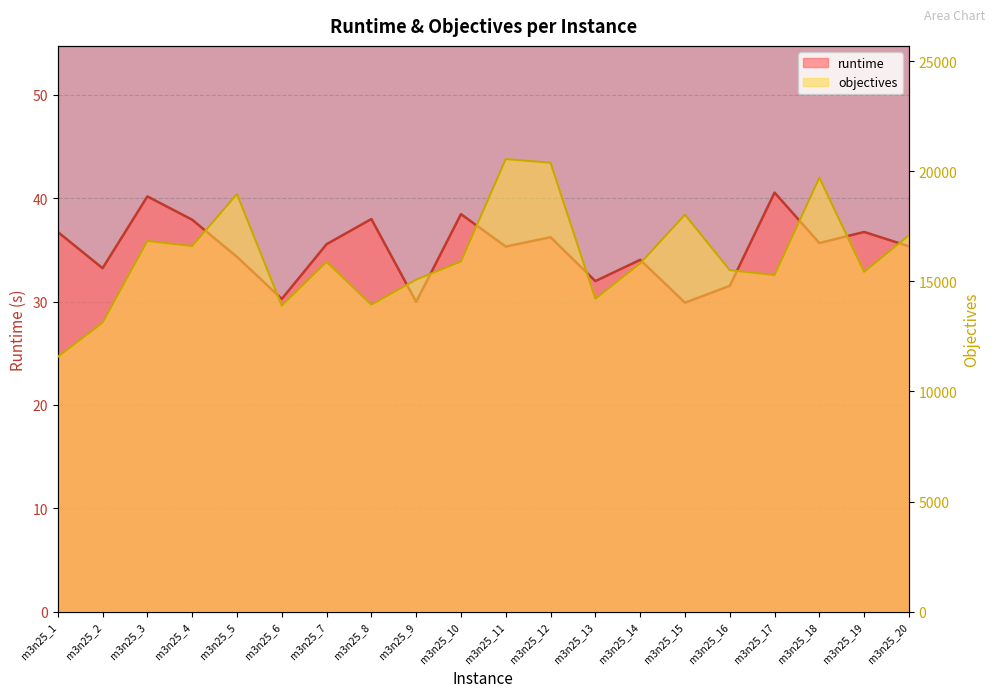

Reading left to right, list all the values displayed in this chart.

runtime: m3n25_1=36.7	m3n25_2=33.2	m3n25_3=40.2	m3n25_4=37.9	m3n25_5=34.3	m3n25_6=30.3	m3n25_7=35.6	m3n25_8=38.0	m3n25_9=30.0	m3n25_10=38.5	m3n25_11=35.3	m3n25_12=36.2	m3n25_13=32.0	m3n25_14=34.0	m3n25_15=29.9	m3n25_16=31.5	m3n25_17=40.6	m3n25_18=35.7	m3n25_19=36.7	m3n25_20=35.4
objectives: m3n25_1=11574.0	m3n25_2=13126.0	m3n25_3=16837.0	m3n25_4=16604.0	m3n25_5=18967.0	m3n25_6=13898.0	m3n25_7=15887.0	m3n25_8=13939.0	m3n25_9=15080.0	m3n25_10=15903.0	m3n25_11=20556.0	m3n25_12=20387.0	m3n25_13=14211.0	m3n25_14=15818.0	m3n25_15=18027.0	m3n25_16=15511.0	m3n25_17=15287.0	m3n25_18=19708.0	m3n25_19=15431.0	m3n25_20=17094.0